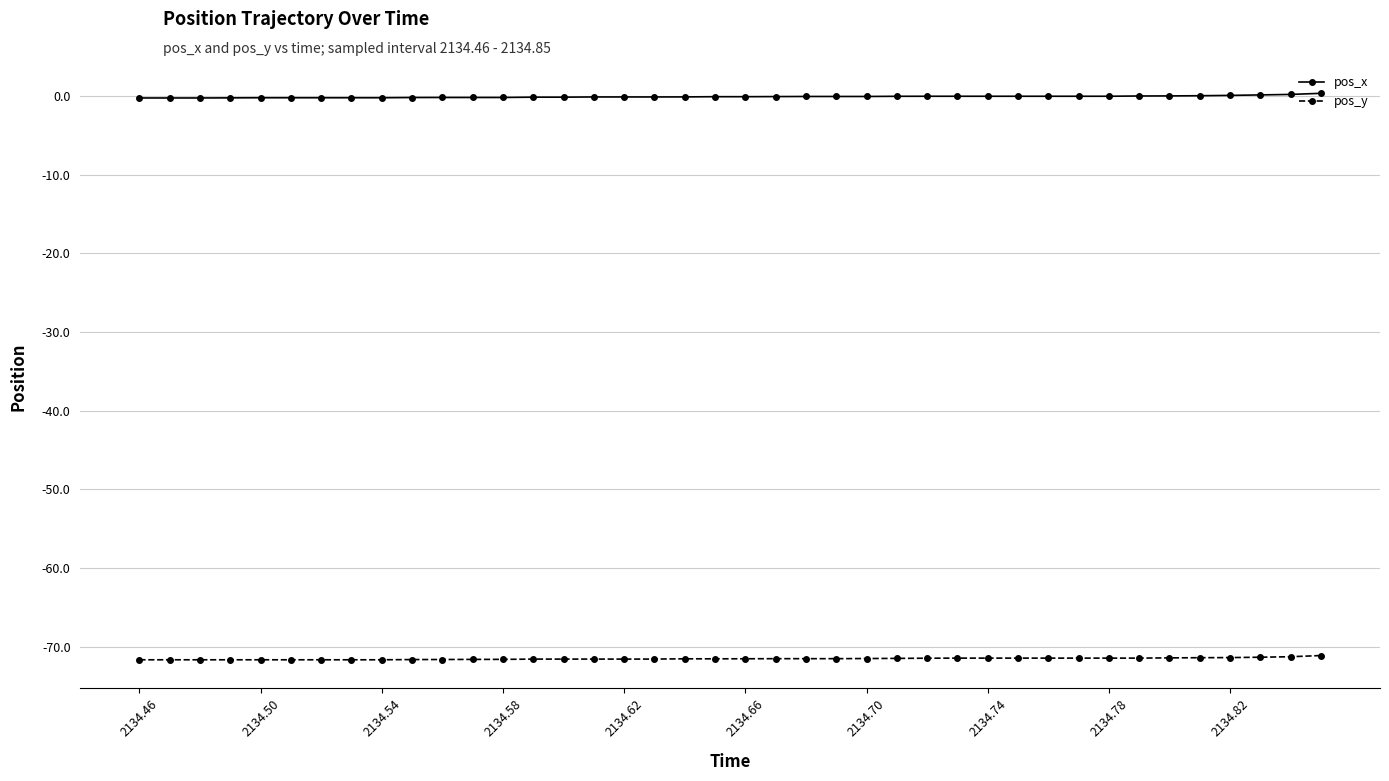

What is the minimum value shown in the chart?

-71.7